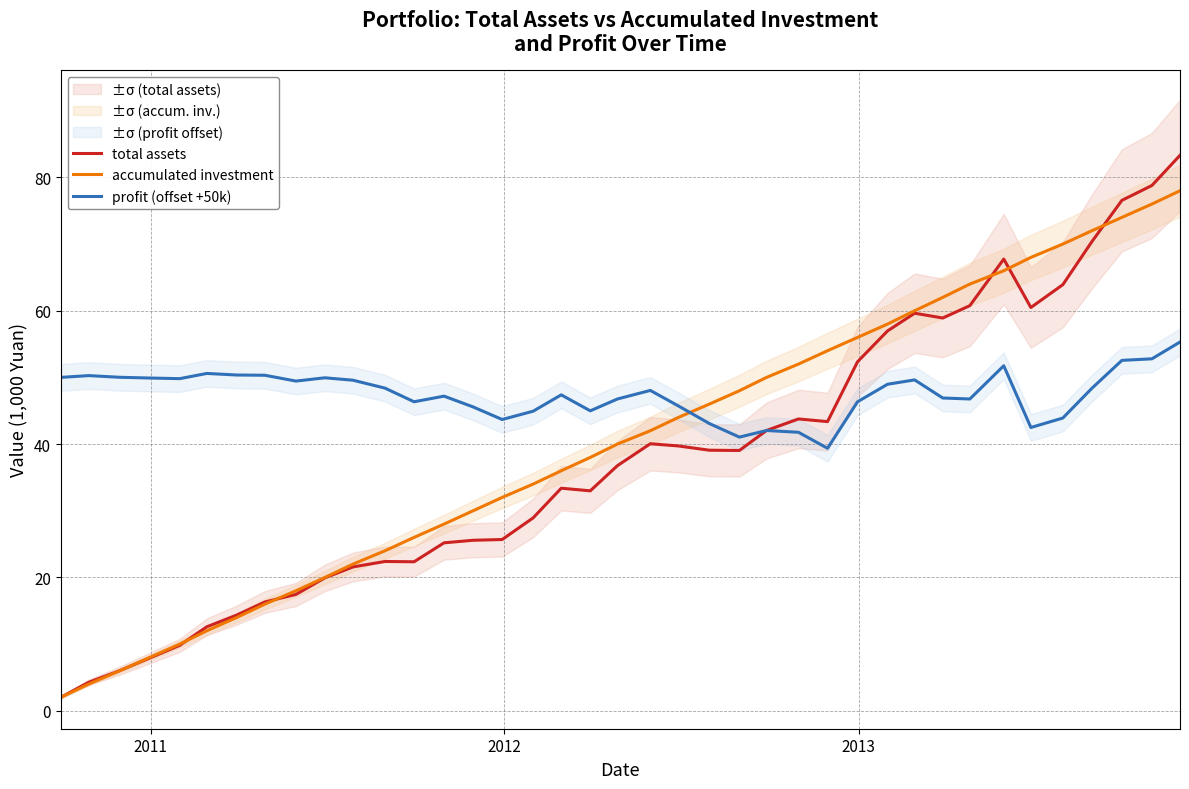

Reading right to left, transcribe all the data shown in this chart.

total assets: 83.3	78.8	76.6	70.4	63.9	60.5	67.7	60.8	58.9	59.6	57.0	52.3	43.4	43.8	42.0	39.0	39.1	39.7	40.0	36.8	33.0	33.4	28.9	25.7	25.6	25.2	22.3	22.4	21.6	19.9	17.5	16.3	14.4	12.6	9.8	7.9	6.0	4.3	2.0
accumulated investment: 78.0	76.0	74.0	72.0	70.0	68.0	66.0	64.0	62.0	60.0	58.0	56.0	54.0	52.0	50.0	48.0	46.0	44.0	42.0	40.0	38.0	36.0	34.0	32.0	30.0	28.0	26.0	24.0	22.0	20.0	18.0	16.0	14.0	12.0	10.0	8.0	6.0	4.0	2.0
profit (offset +50k): 55.3	52.8	52.6	48.4	43.9	42.5	51.7	46.8	46.9	49.6	49.0	46.3	39.4	41.8	42.0	41.0	43.1	45.7	48.0	46.8	45.0	47.4	44.9	43.7	45.6	47.2	46.3	48.4	49.6	49.9	49.5	50.3	50.4	50.6	49.8	49.9	50.0	50.3	50.0